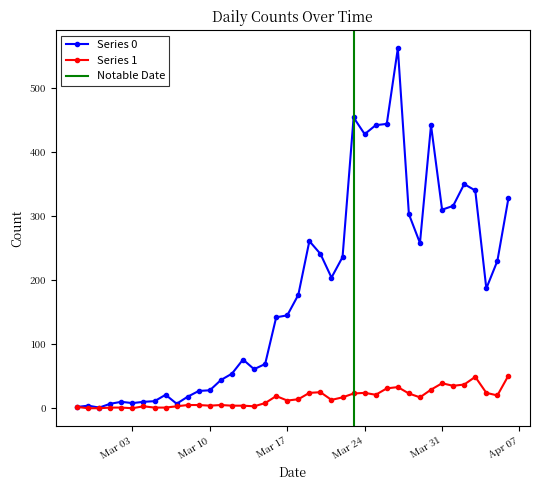

Where is Series 0 nearest to the value 281?

2020-03-19